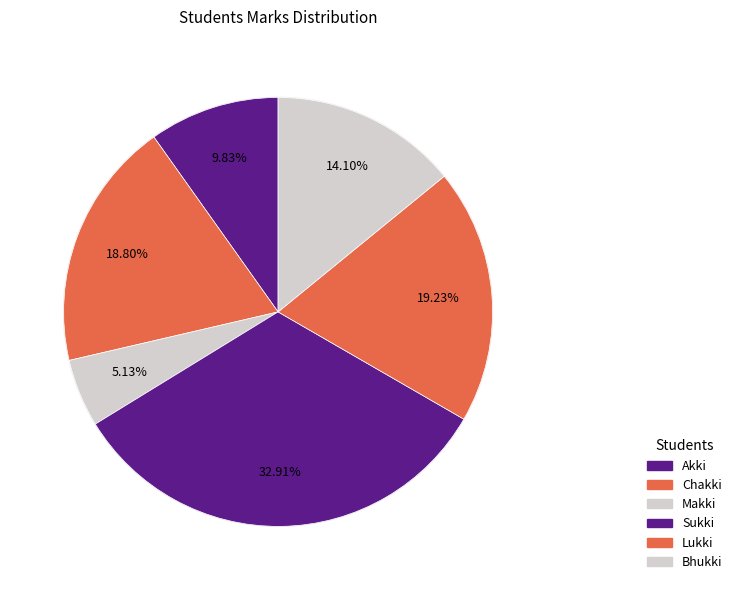

Rank the categories by value from highest to lowest.

Sukki, Lukki, Chakki, Bhukki, Akki, Makki